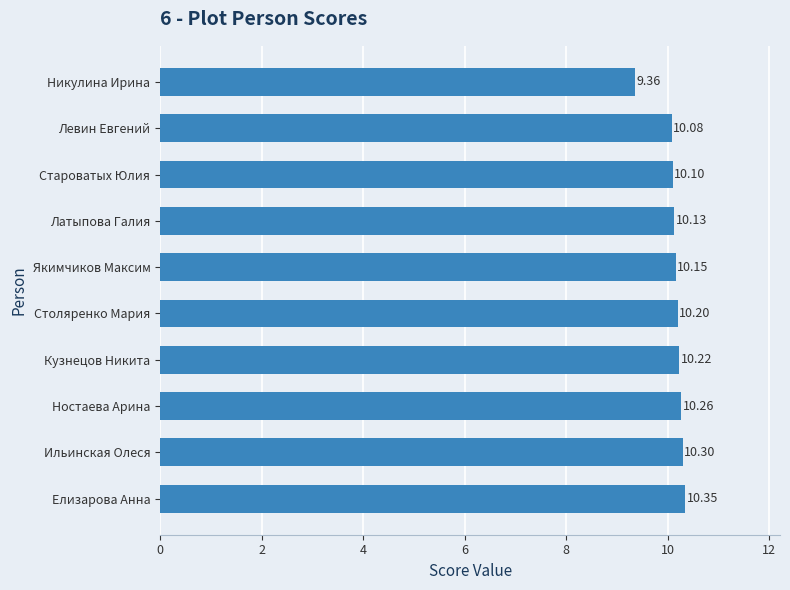

Which has a higher value, Латыпова Галия or Никулина Ирина?

Латыпова Галия